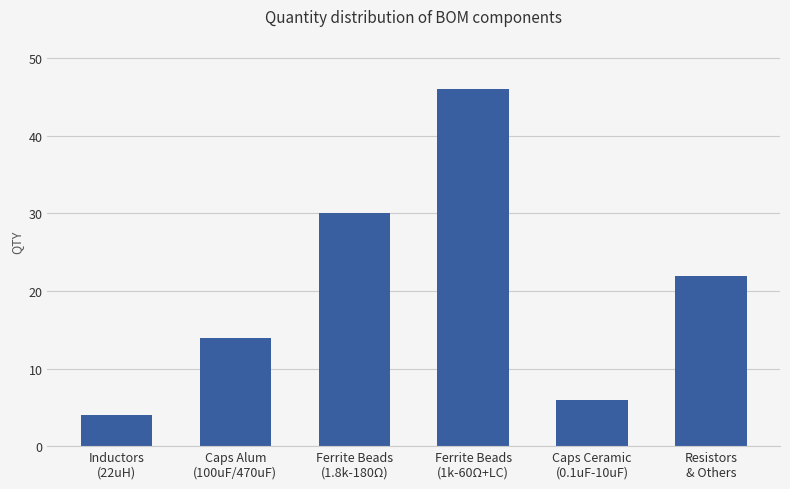

What is the label of the 4th bar from the right?

Ferrite Beads
(1.8k-180Ω)